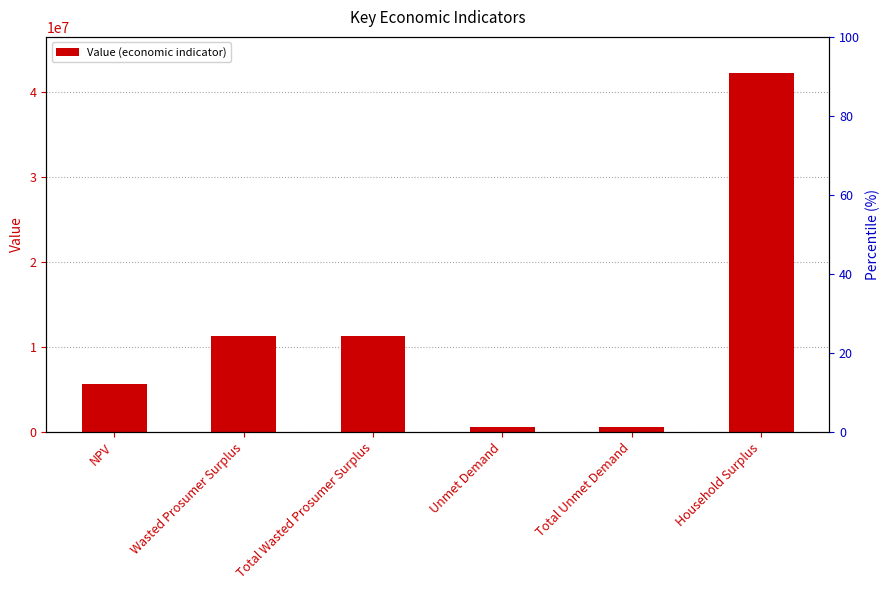

What is the sum of the values at Household Surplus and Wasted Prosumer Surplus?

53492919.7